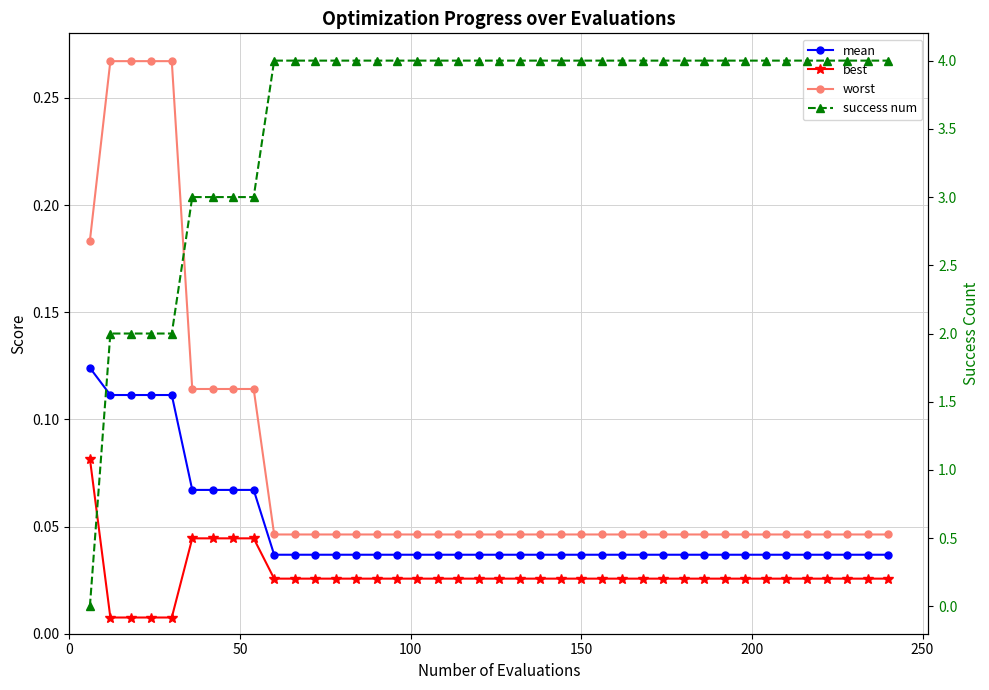

At 250, list the series in order from smallest to largest.

best, mean, worst, success num